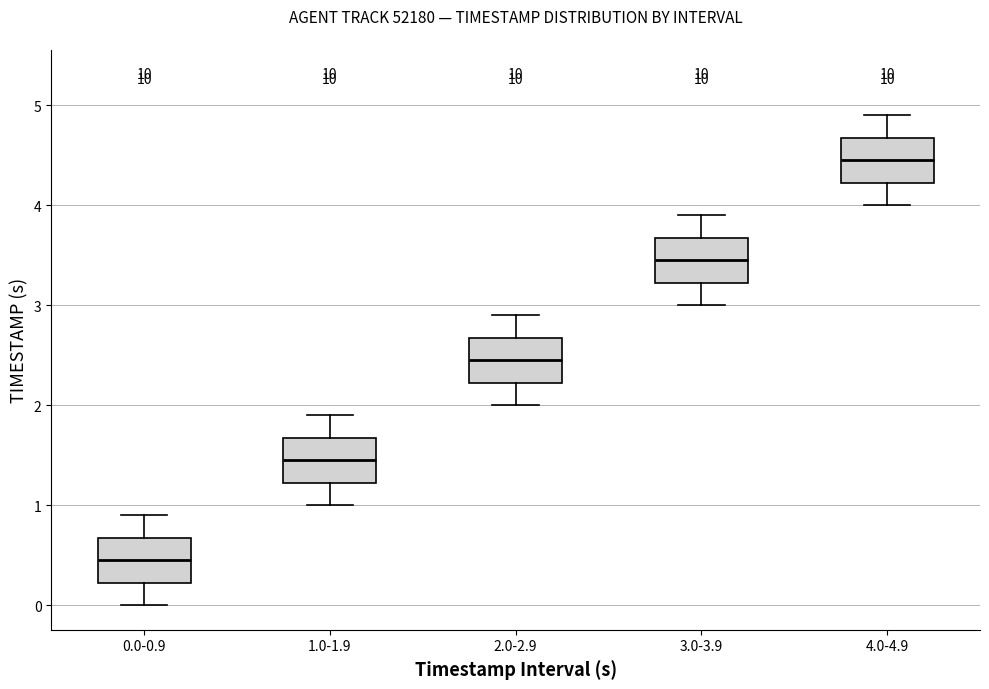

Which box's median line is the highest?

4.0-4.9